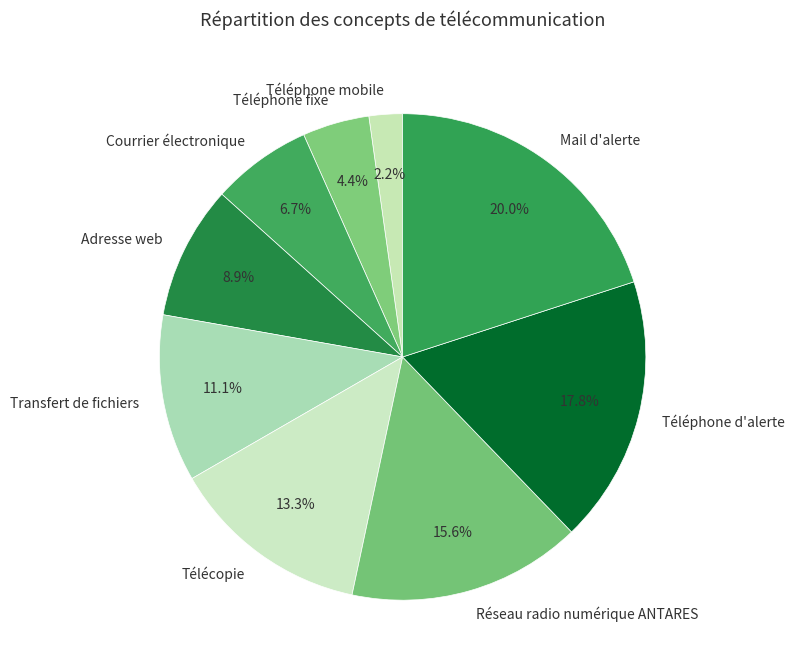

What percentage do Téléphone mobile and Mail d'alerte together represent?

22.2%